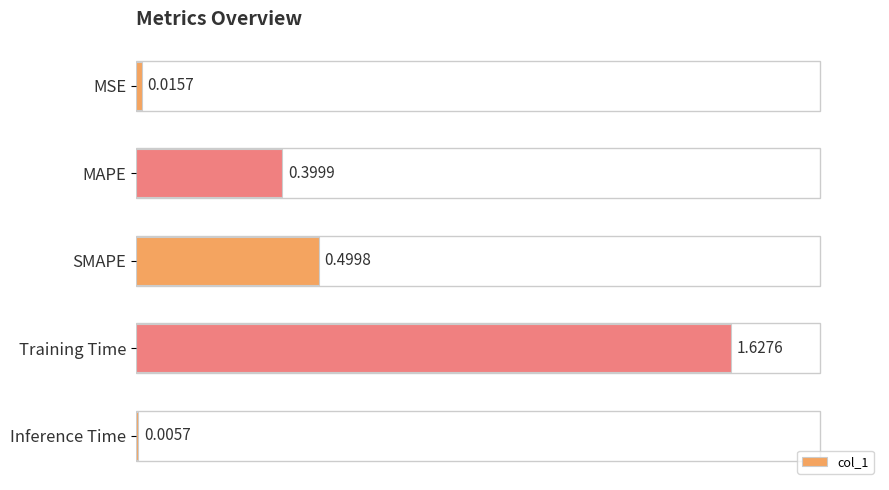

What is the average value?

0.5